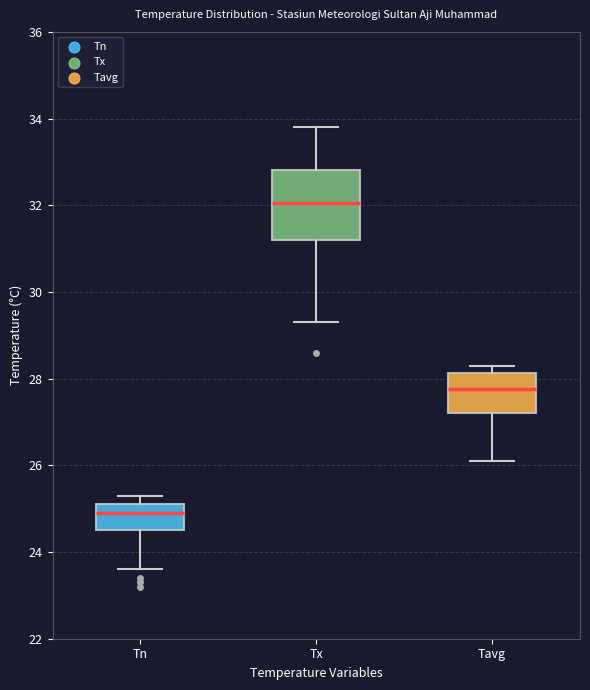

Comparing the boxes themselves (not the whiskers), which one is the tallest?

Tx